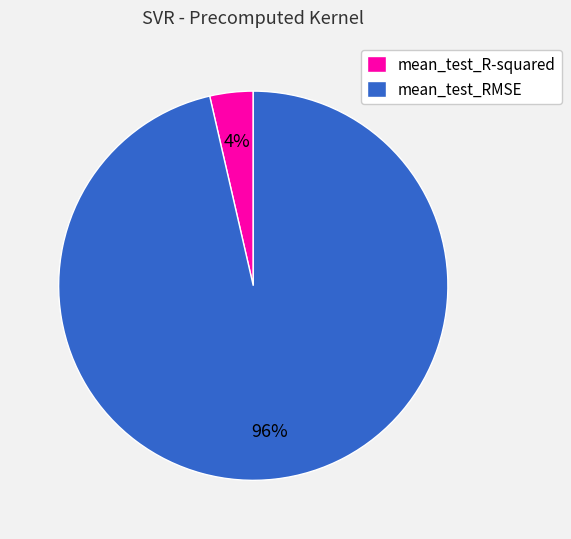

How many slices are in this pie chart?

2